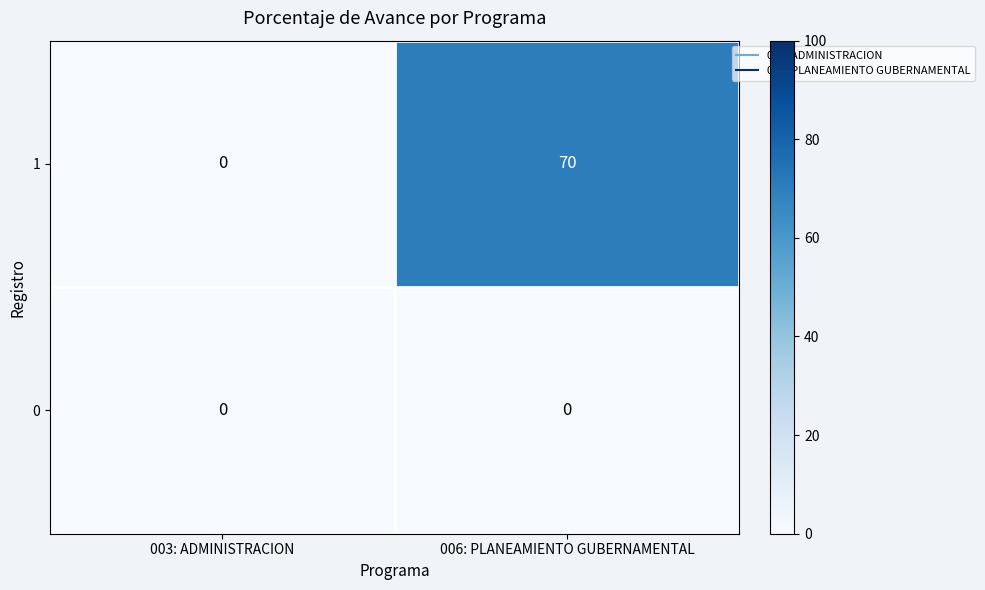

Which series has the largest total across all categories?

1